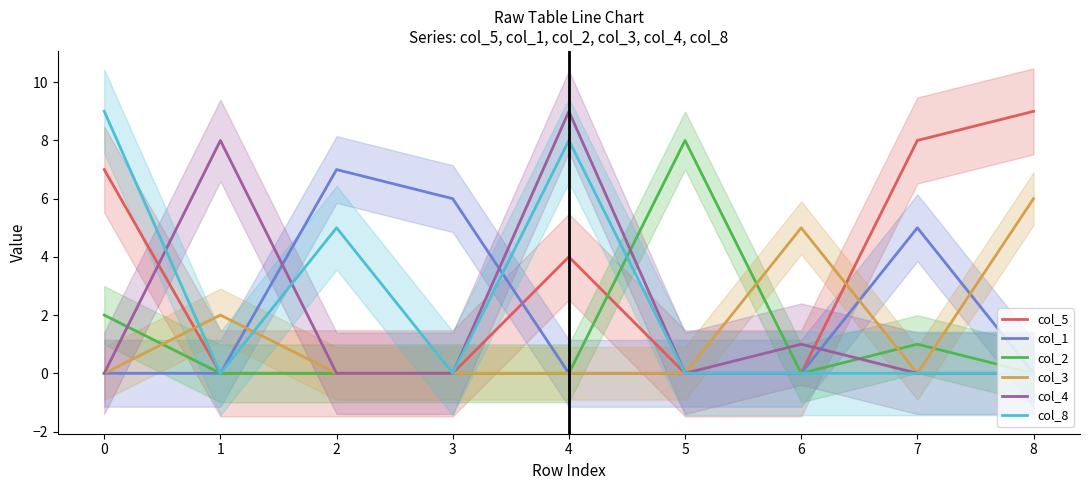

Is it true that col_8 equals 0 at 7?

True